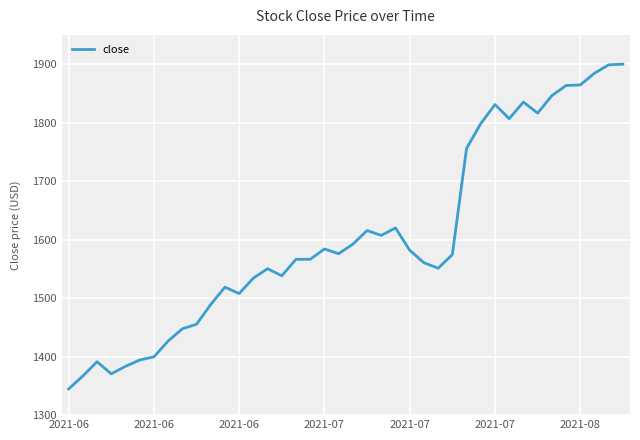

What is the minimum value shown in the chart?

1344.7